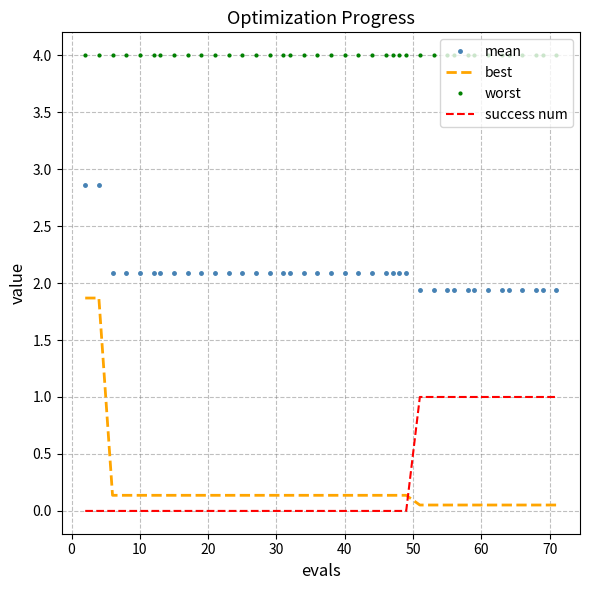

True or false: worst and success num intersect in this chart.

False